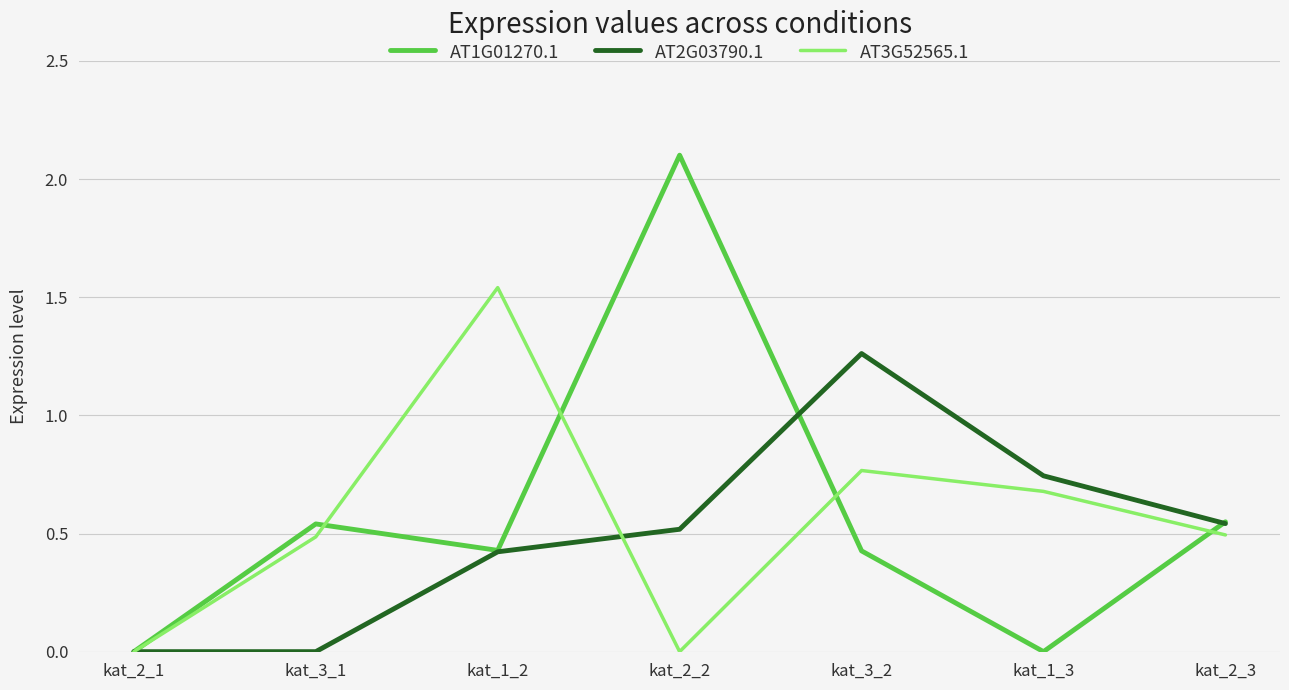

What is the spread (max minus min) of values at kat_1_2?

1.1